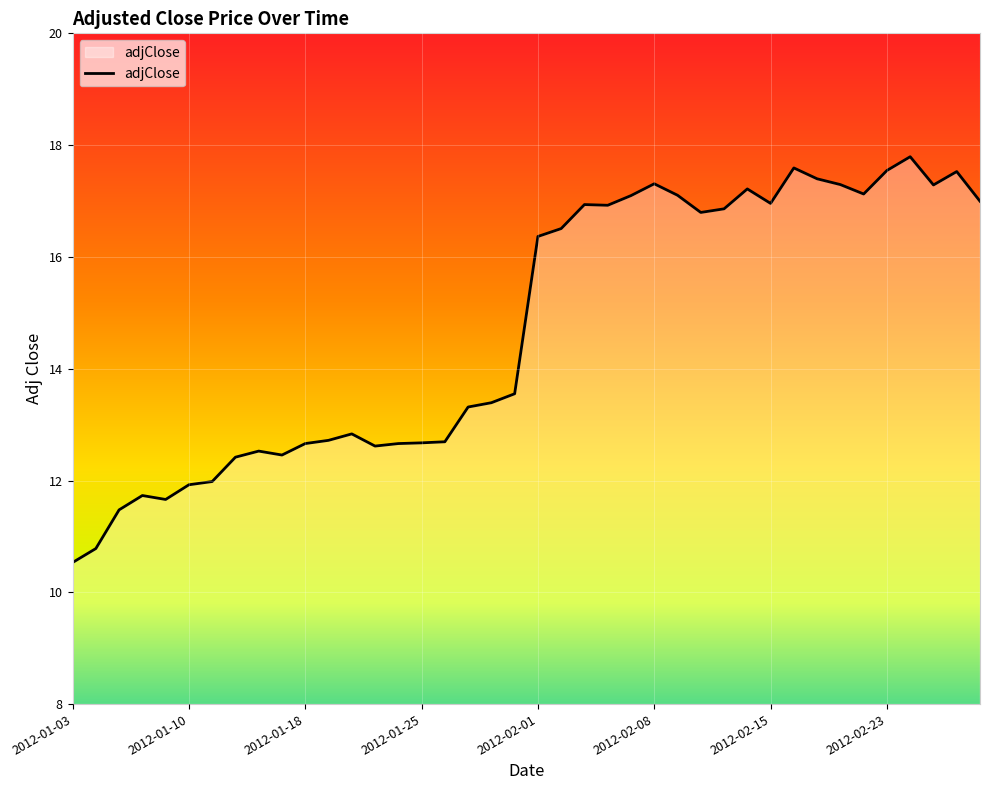

What is the minimum value shown in the chart?

10.5